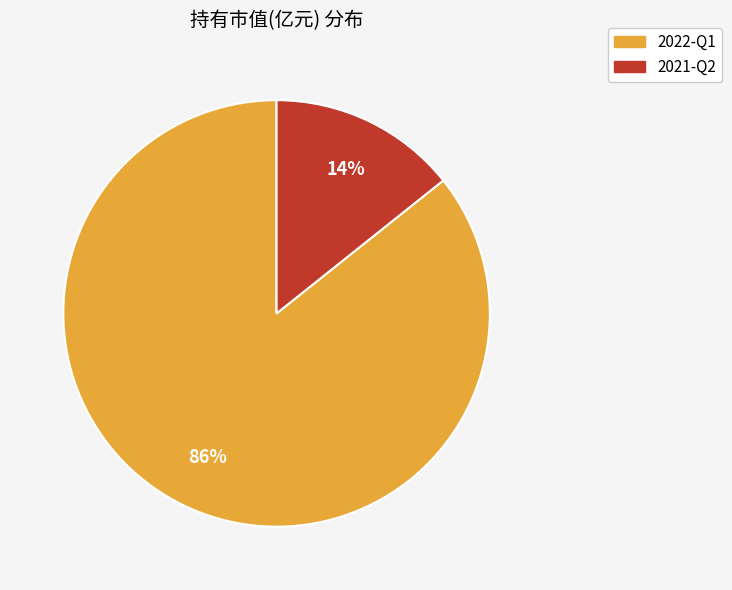

Do 2021-Q2 and 2022-Q1 together represent more than half of the pie?

Yes